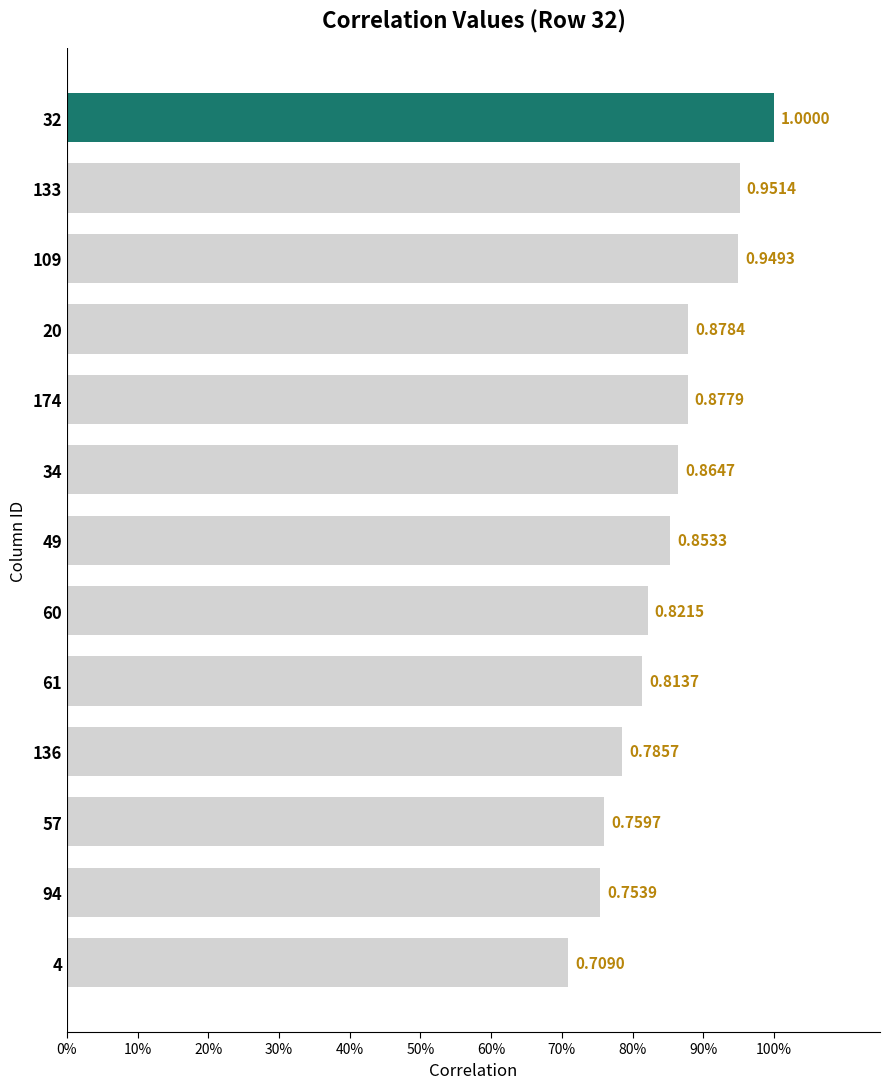

What is the greatest value displayed?

1.0